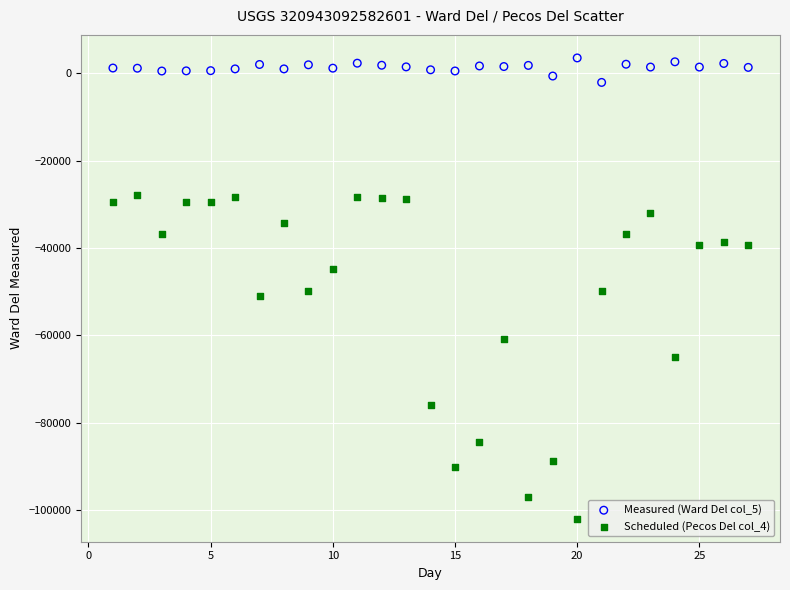

Which series contains the lowest Y value?

Scheduled (Pecos Del col_4)